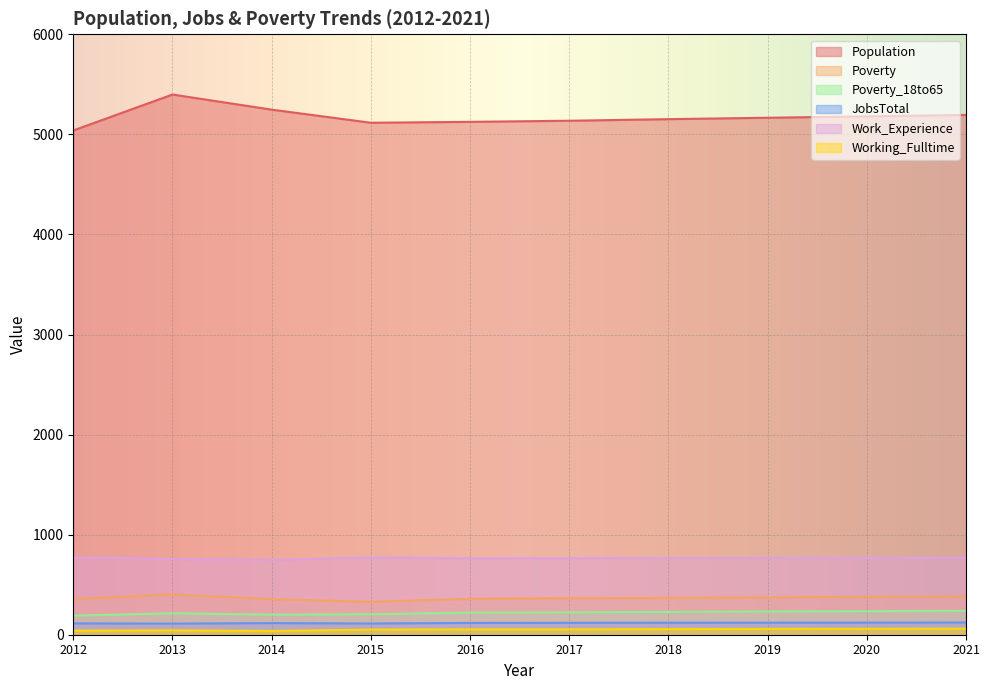

What is the sum of all Poverty_18to65 values?

2189